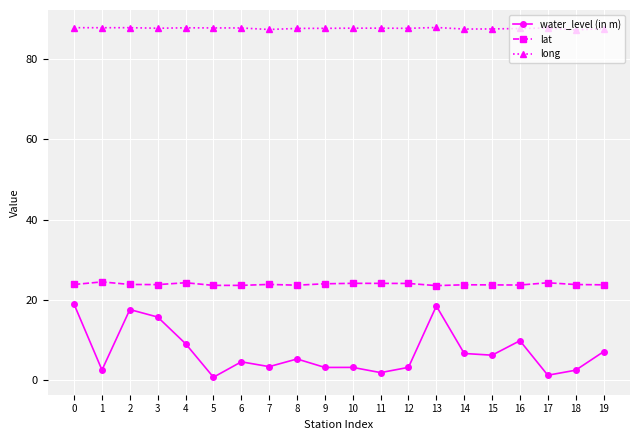

Rank the series by their maximum value, from highest to lowest.

long, lat, water_level (in m)